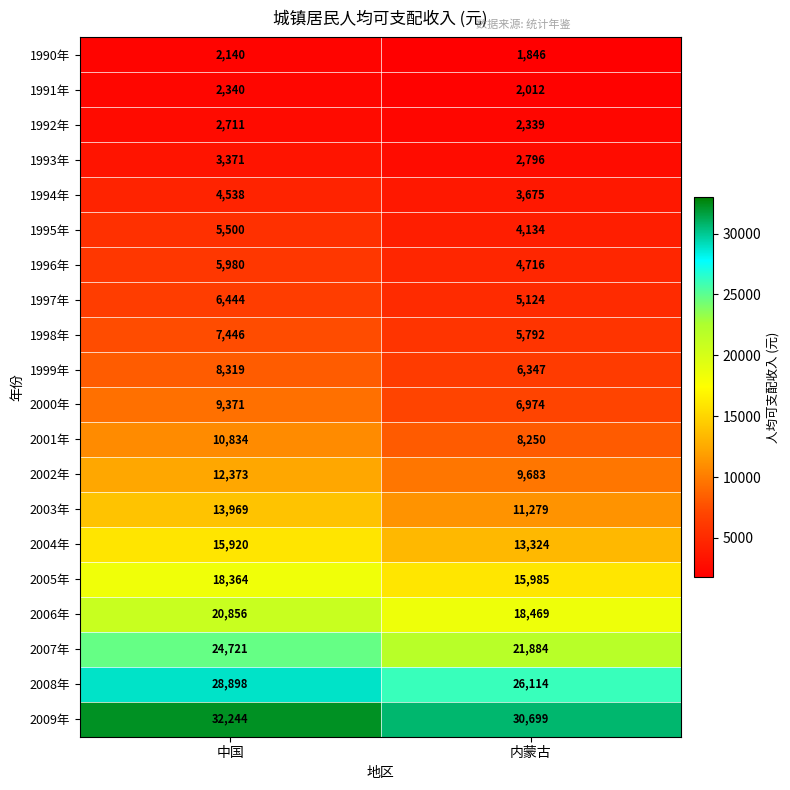

What is the spread (max minus min) of values at 内蒙古?

28853